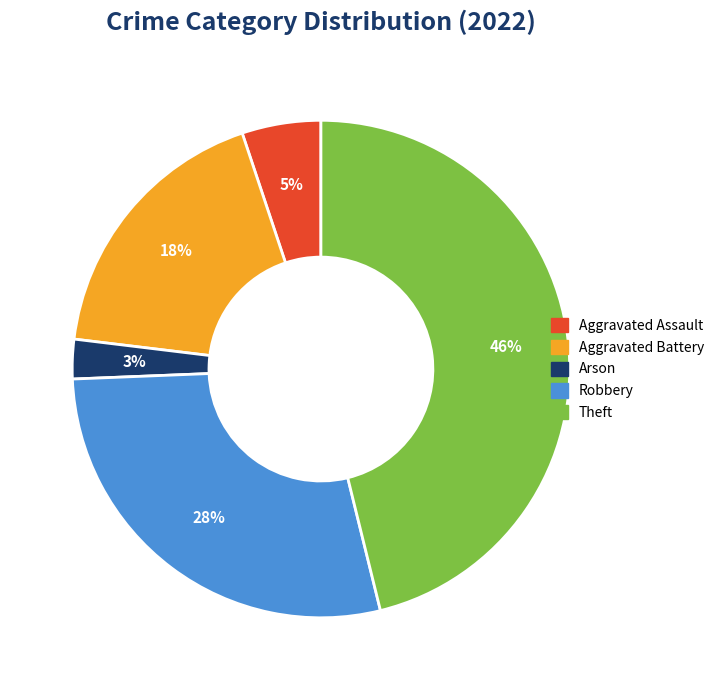

How many segments does this pie chart have?

5